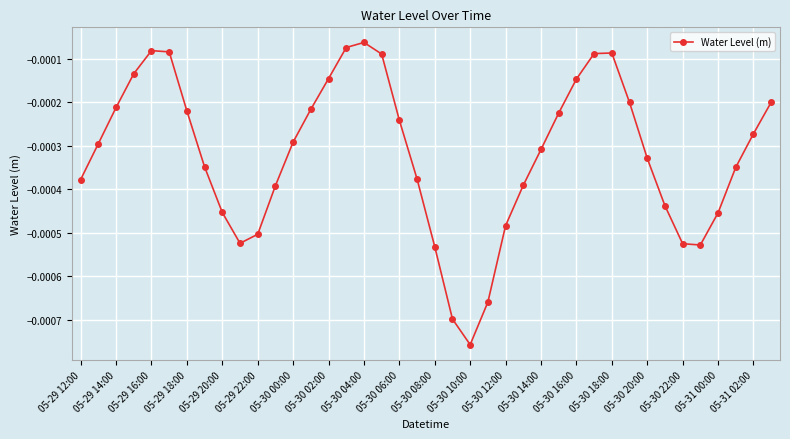

How many points are lower than both their immediate neighbors (excluding endpoints)?

3